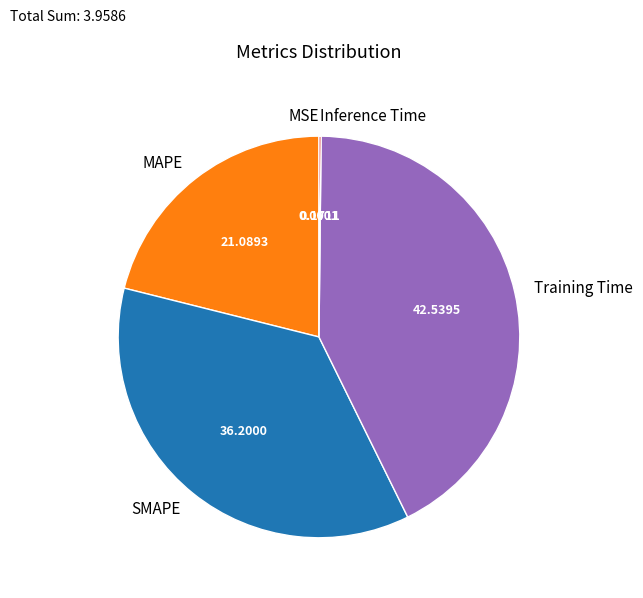

What is the largest slice in the pie chart?

Training Time